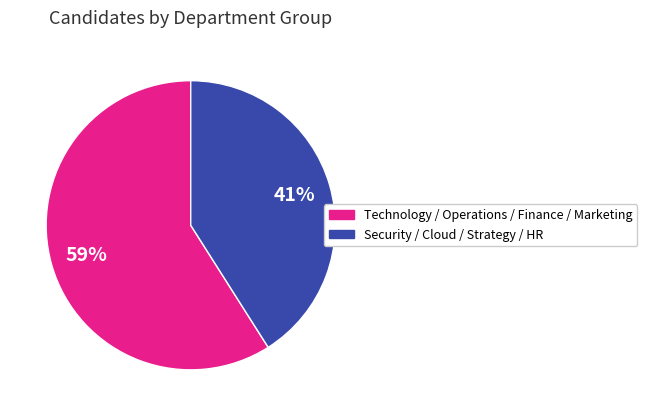

To the nearest percent, what is the difference between the largest and smallest slice percentages?

18%